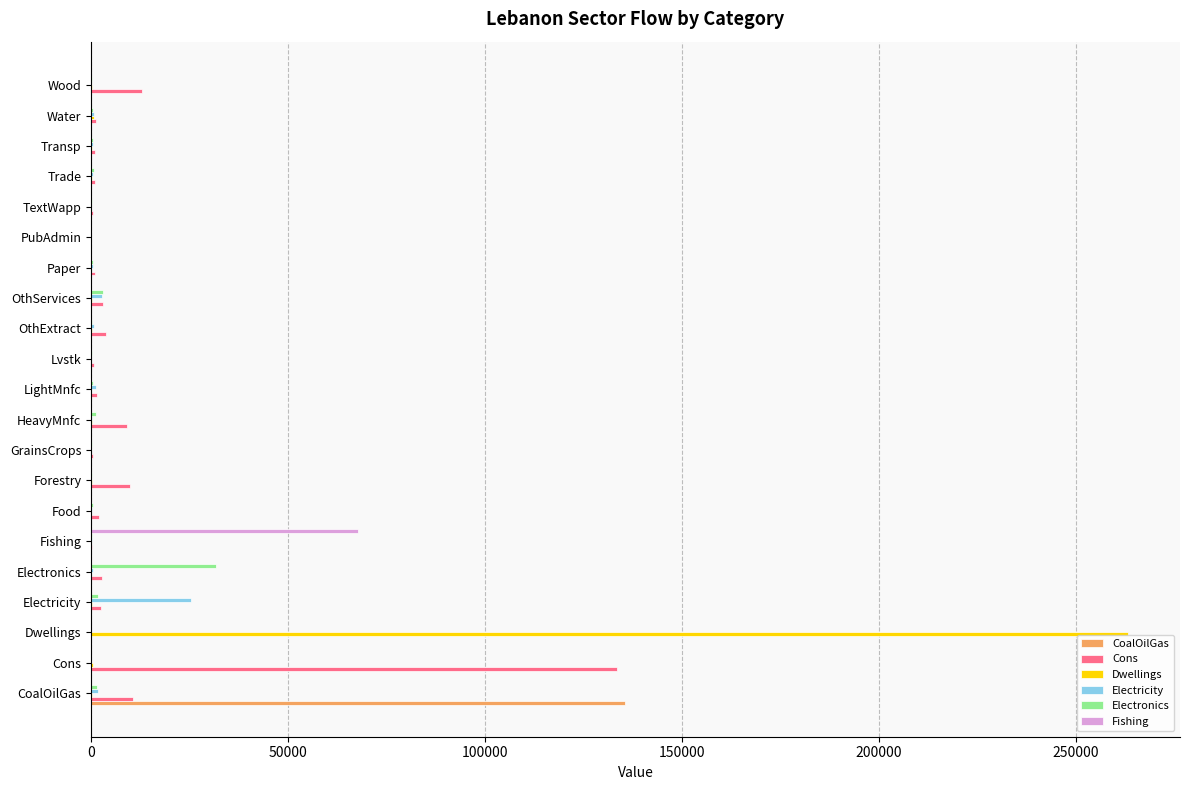

What are all the series names shown in the legend?

CoalOilGas, Cons, Dwellings, Electricity, Electronics, Fishing